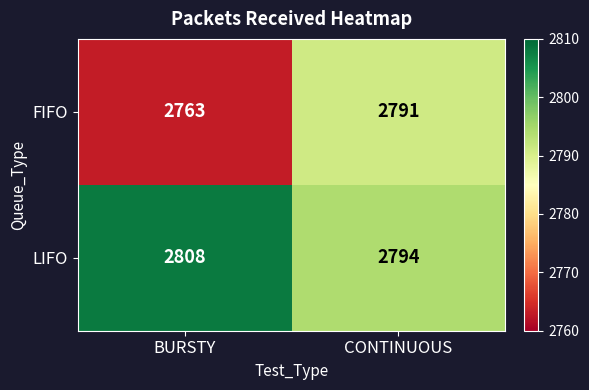

Which series has the largest range (max minus min)?

FIFO